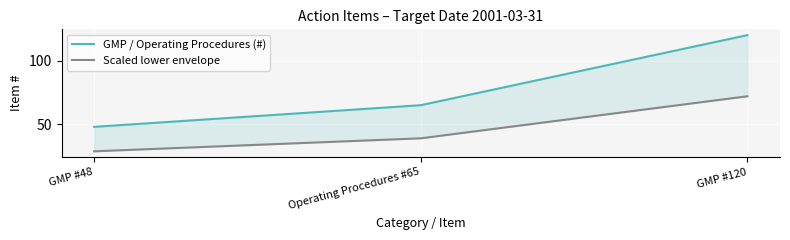

Rank the series by their maximum value, from highest to lowest.

GMP / Operating Procedures (#), Scaled lower envelope